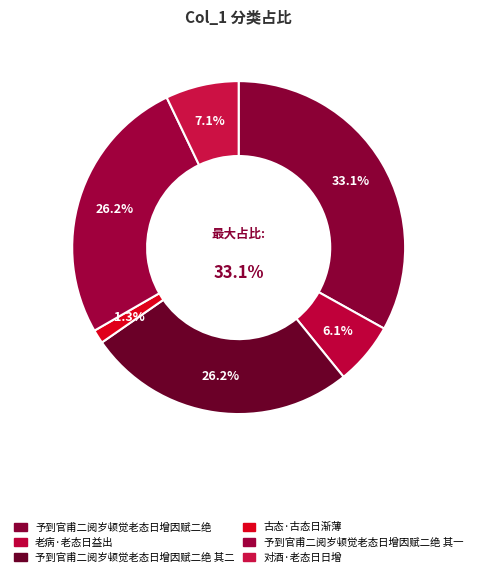

How many segments does this pie chart have?

6